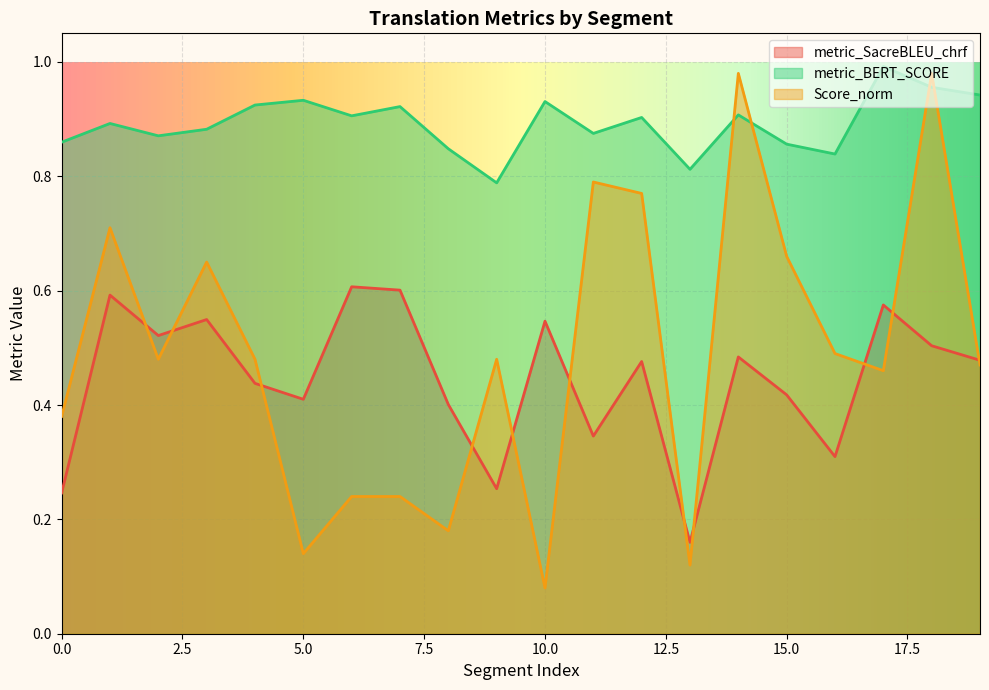

True or false: metric_BERT_SCORE has a value of 0.5 at 2.

False